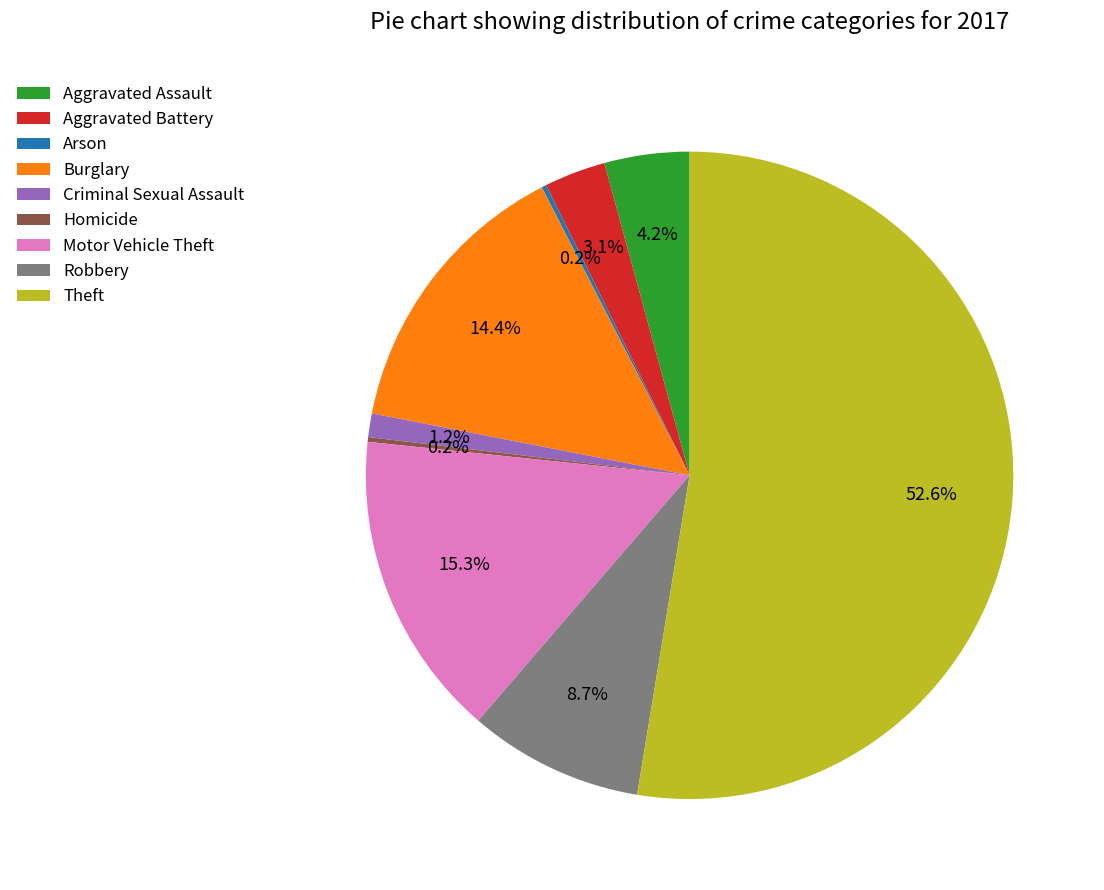

Does any single category account for the majority?

Yes